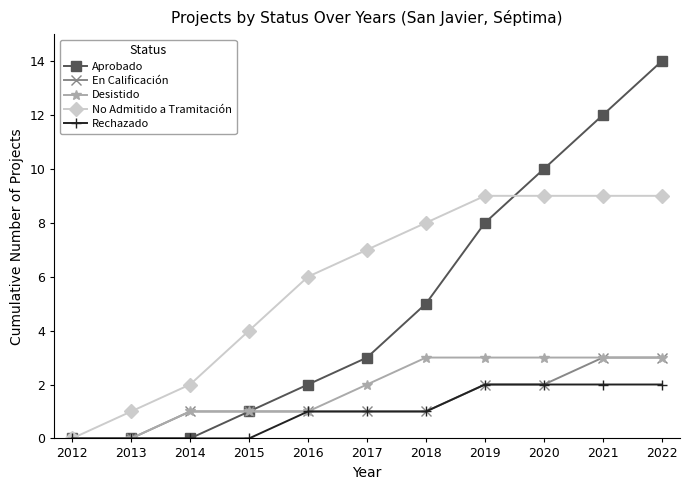

Is the value of Aprobado at 2019 greater than the value of No Admitido a Tramitación at 2020?

No